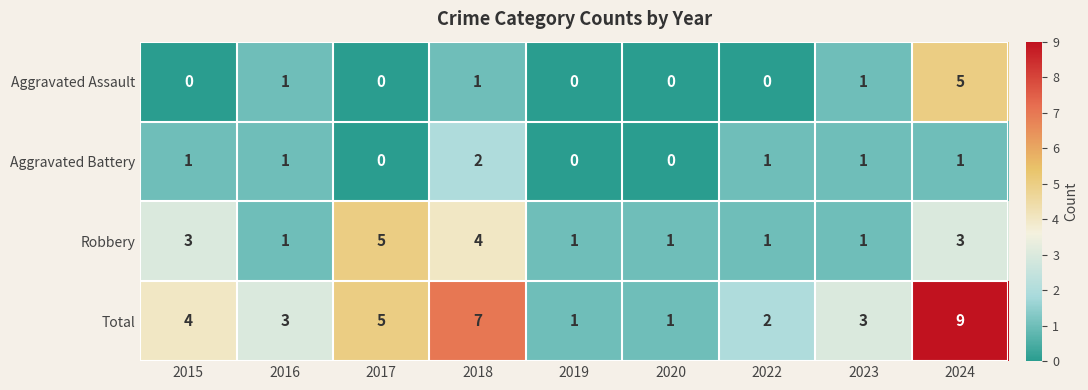

What is the difference between the second highest and minimum values in the Robbery series?

3